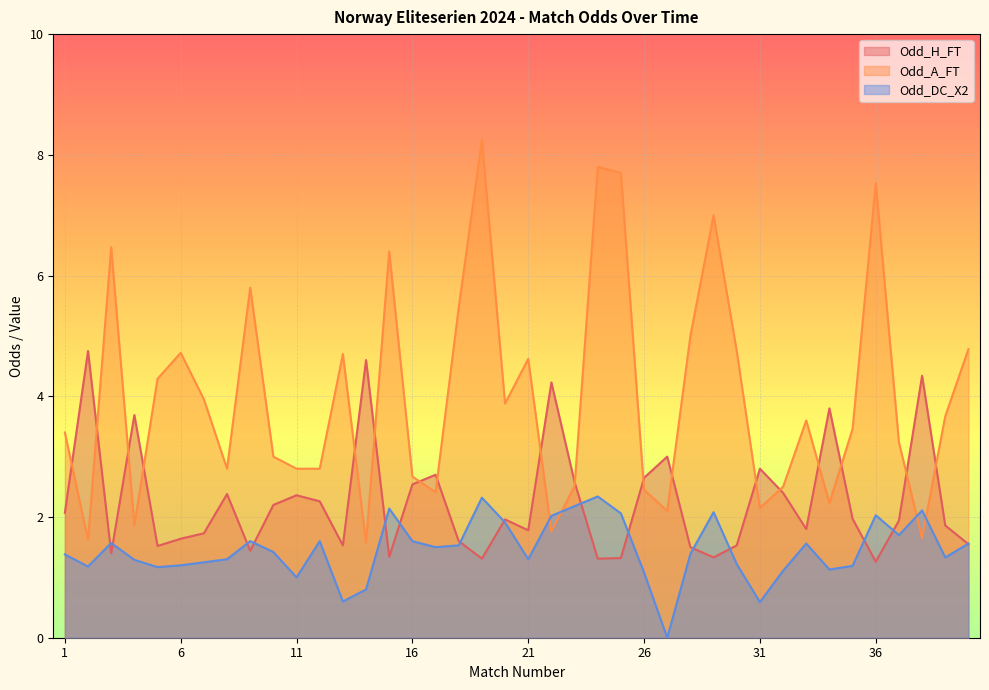

What is the difference between the maximum and second lowest values in the Odd_H_FT series?

3.4